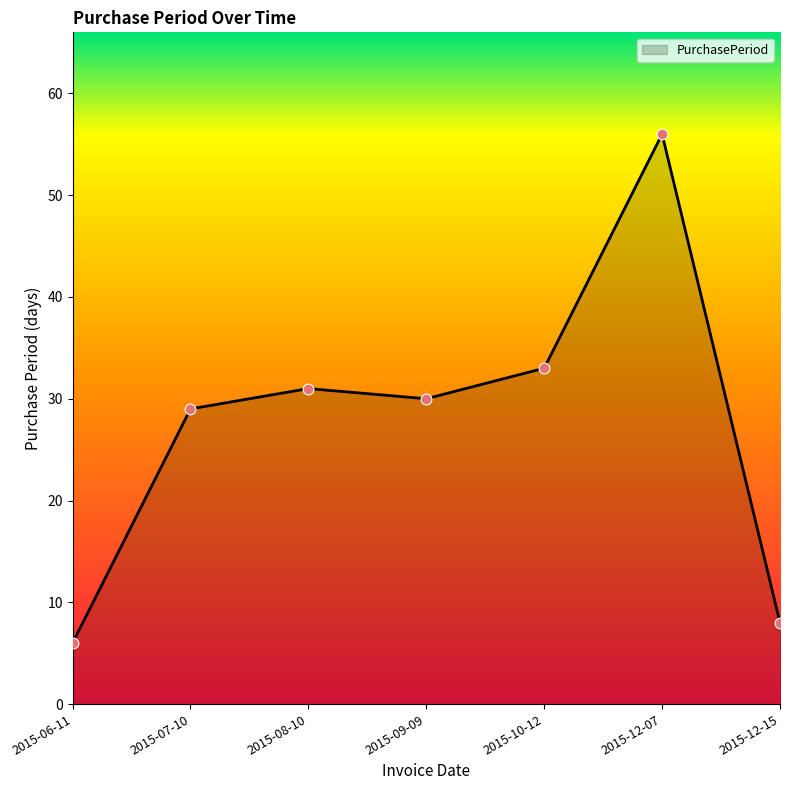

What is the ratio of the value at 2015-06-11 to the value at 2015-08-10?

0.2